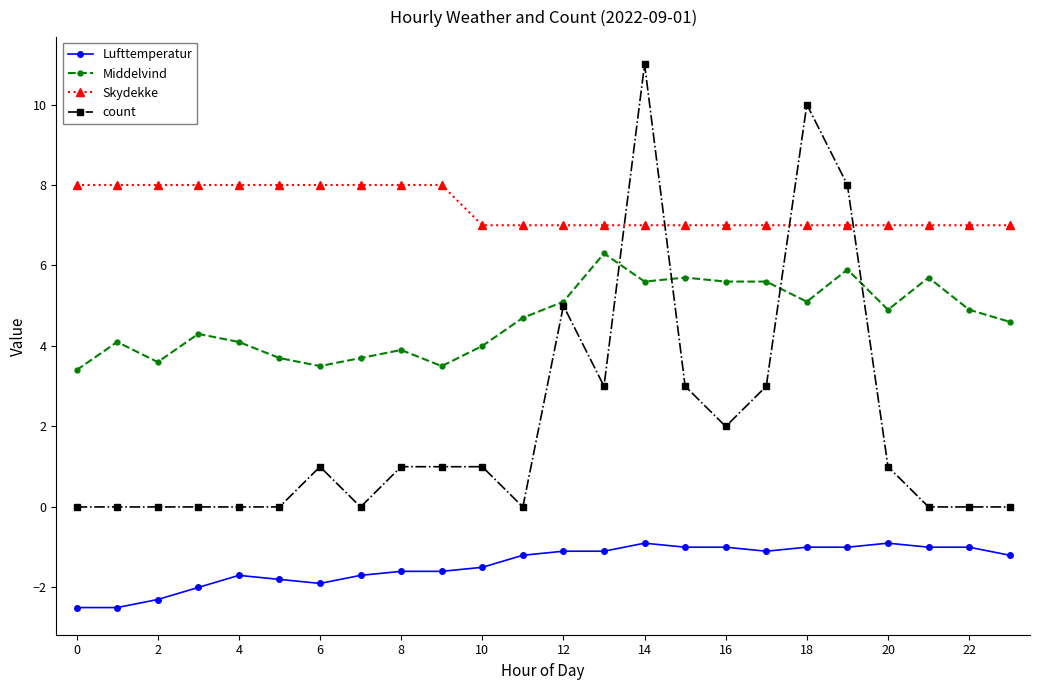

How many categories are shown in the chart?

24